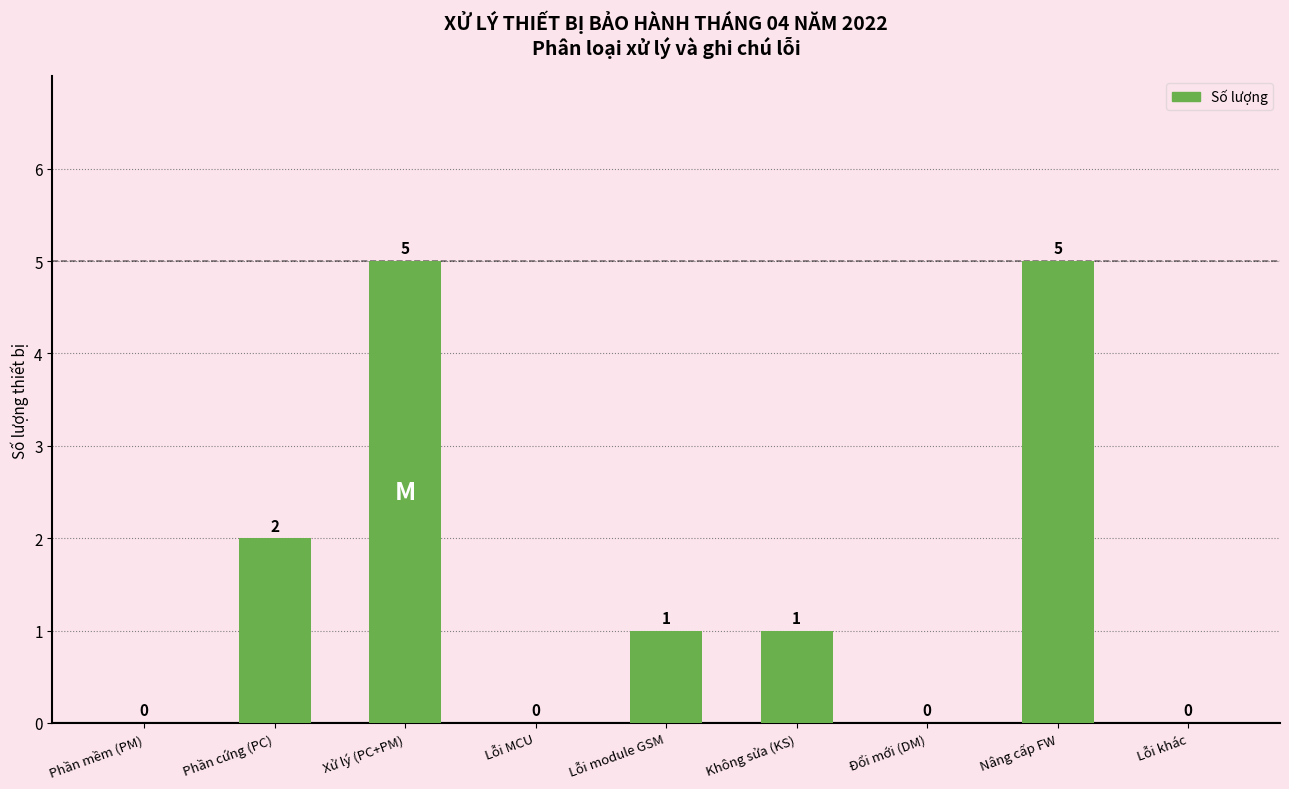

What is the greatest value displayed?

5